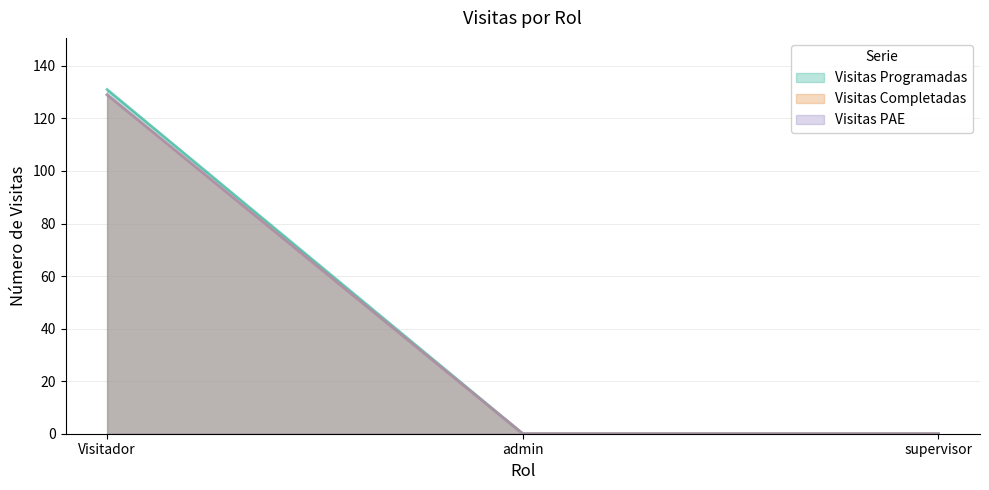

True or false: Visitas Programadas has a value of 0 at admin.

True